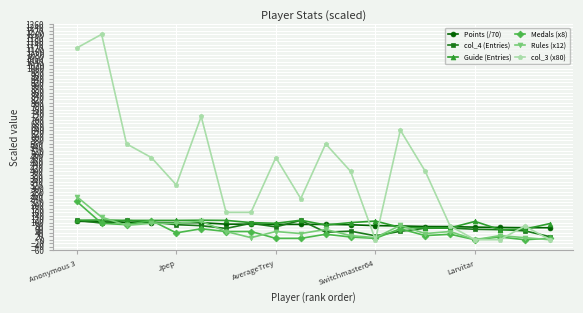

Which series has the largest range (max minus min)?

col_3 (x80)